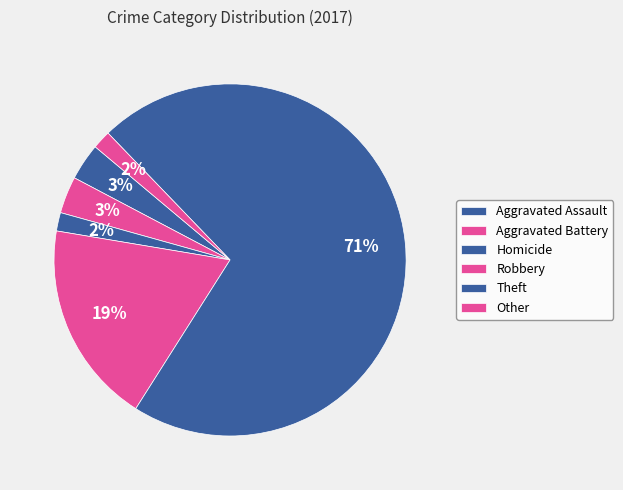

How many slices are in this pie chart?

6